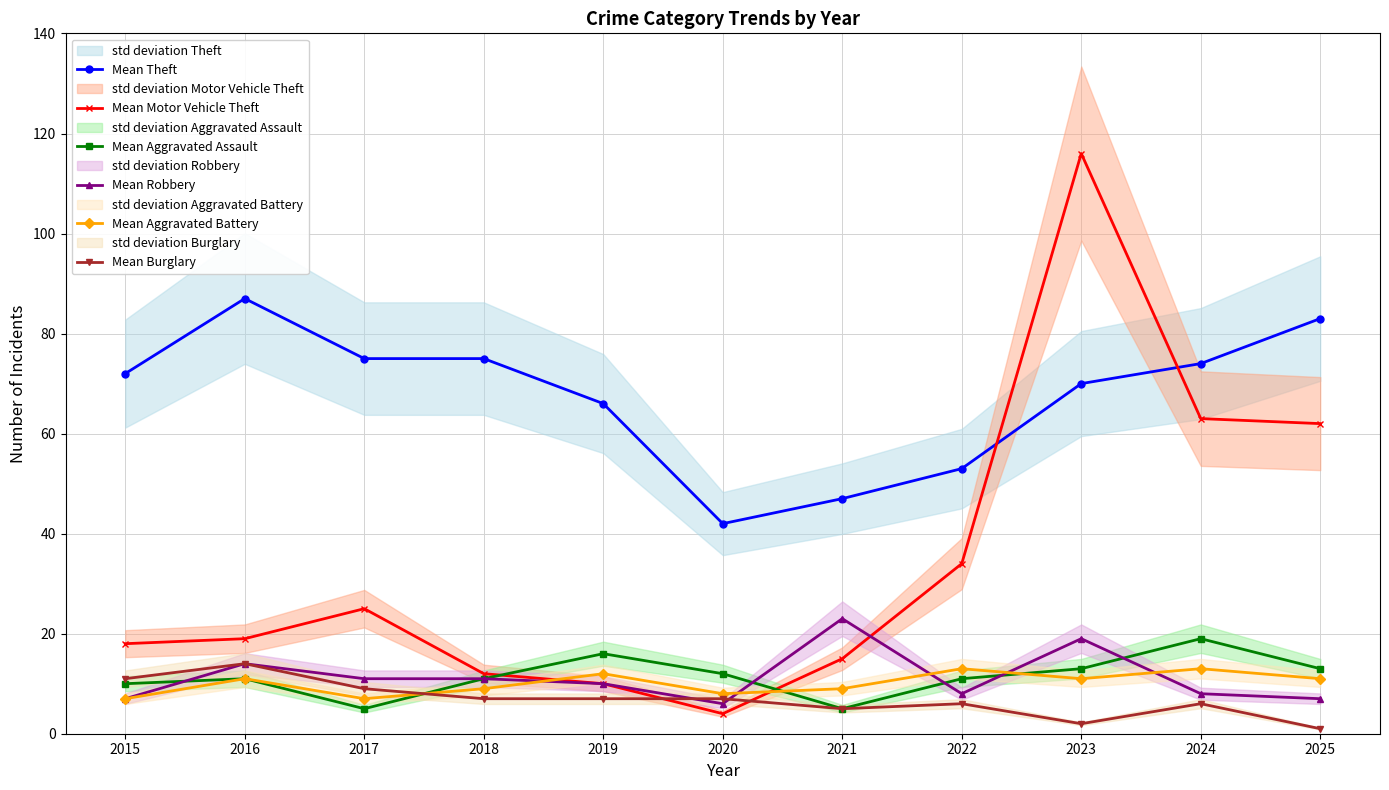

Is this an area chart (filled region under the line)?

No